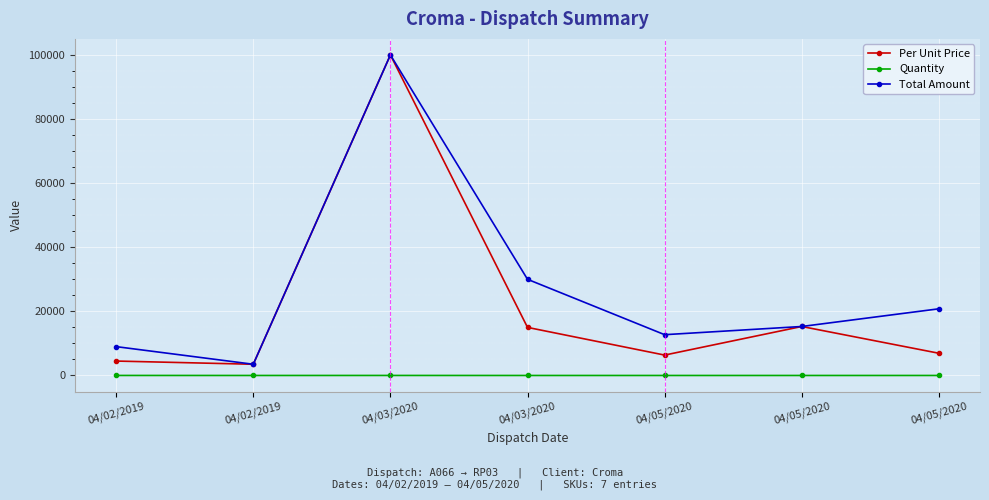

Which series changed the most between 04/02/2019 and 04/02/2019?

Total Amount